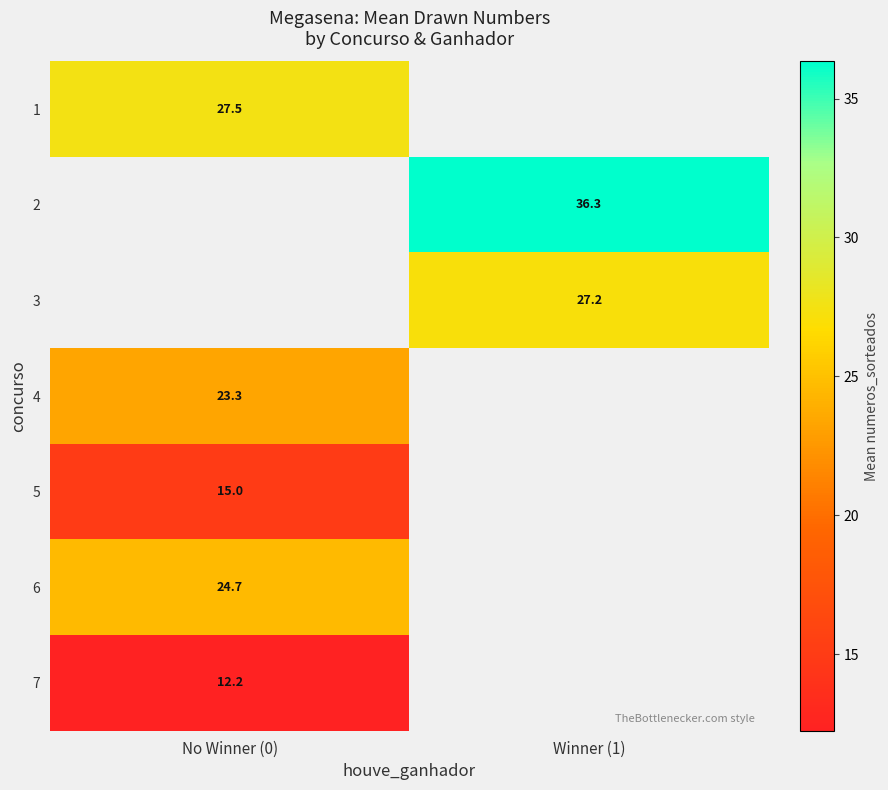

Which has a higher value, Winner (1) or No Winner (0)?

No Winner (0)